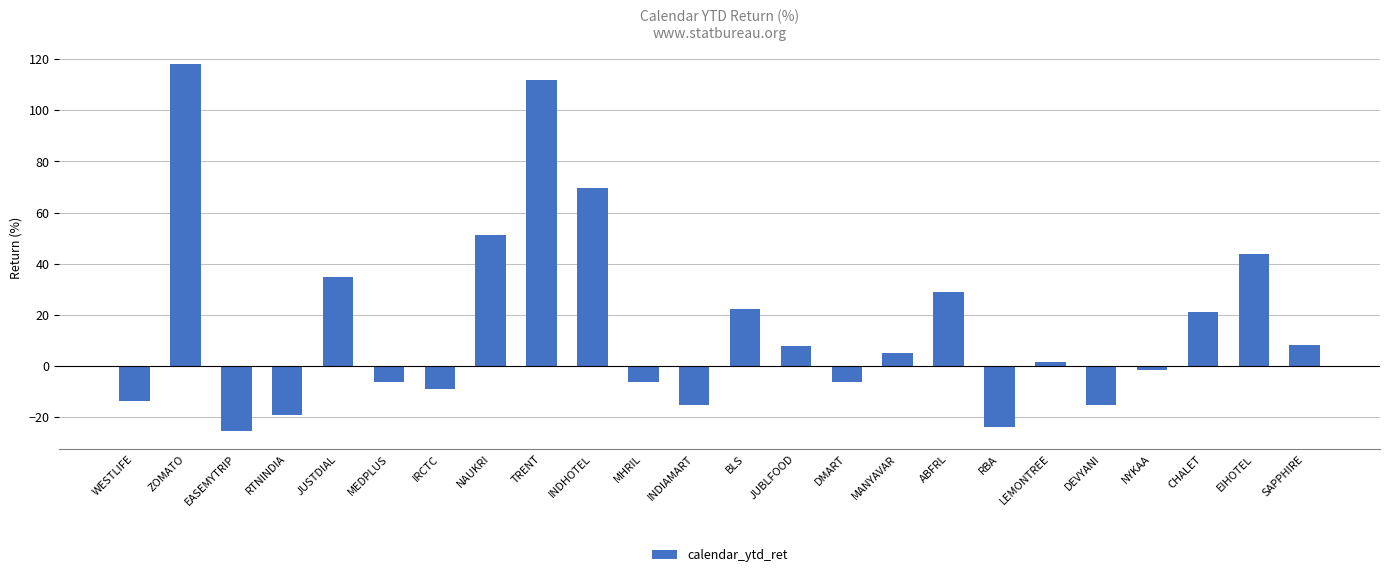

What is the difference between the values at NYKAA and BLS?

23.8